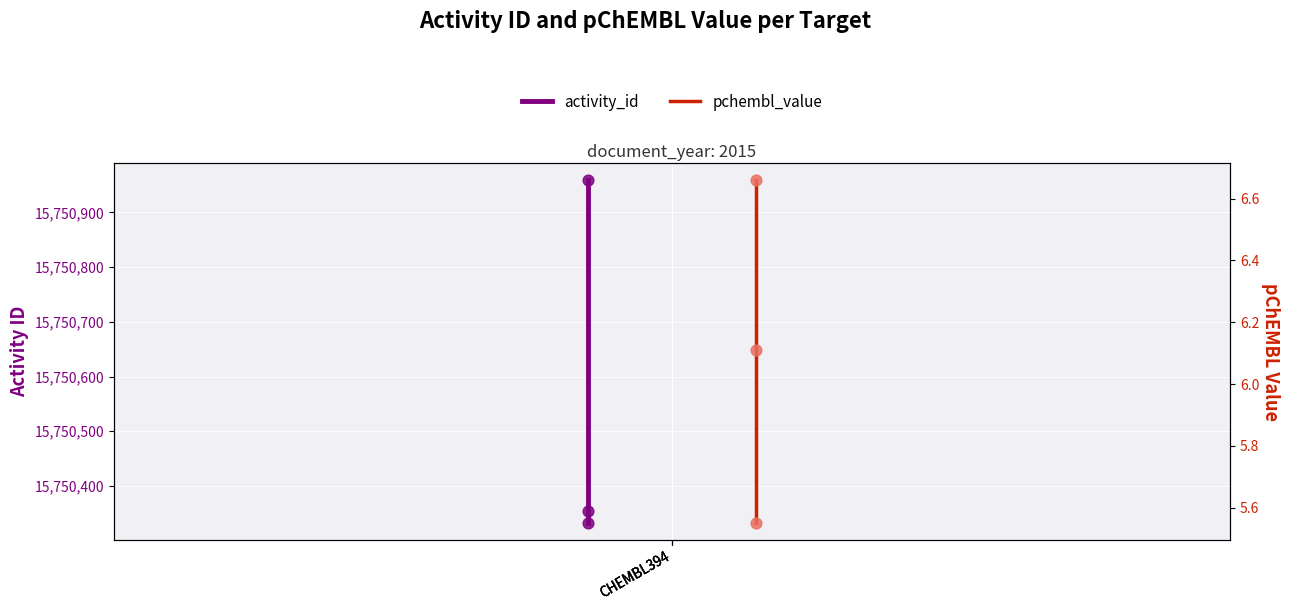

Is the value of pchembl_value at CHEMBL394 greater than the value of activity_id at CHEMBL394?

No